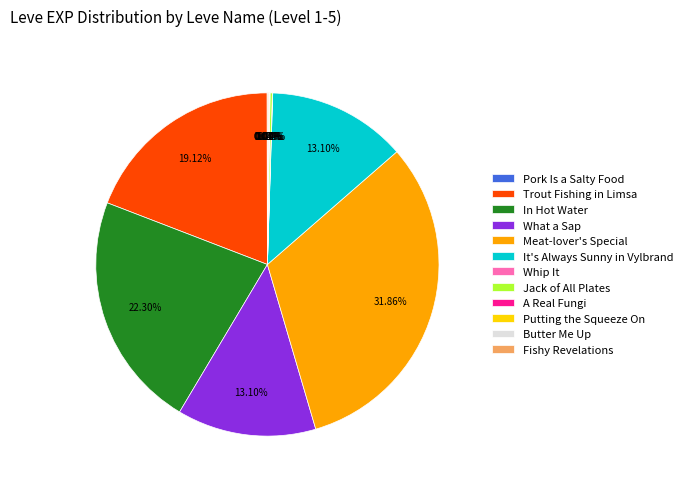

Is there any slice that represents more than half of the pie?

No